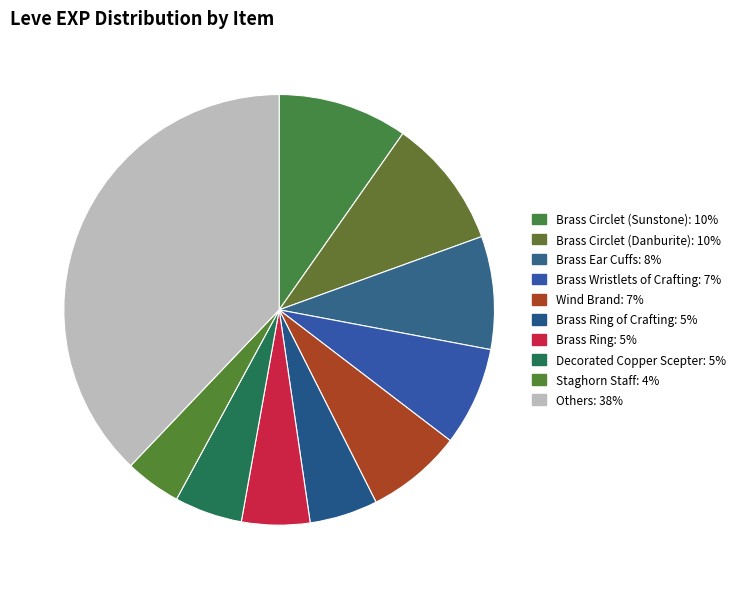

Count the number of slices in the pie.

10